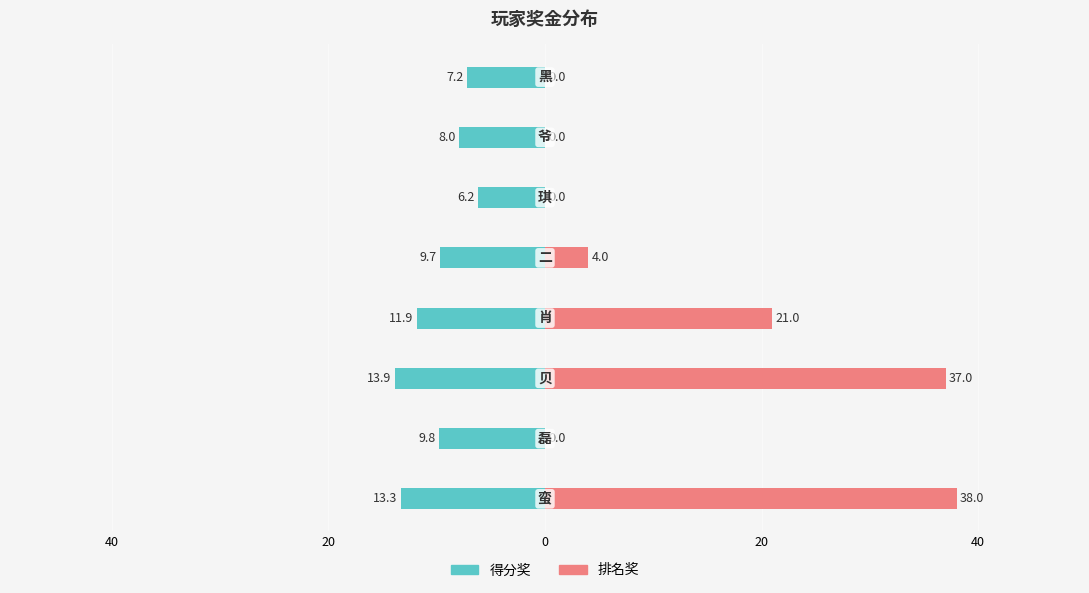

How many groups of bars are there?

8